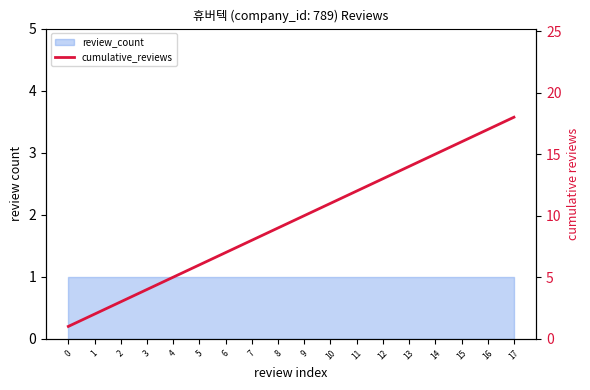

What is the minimum value shown in the chart?

1